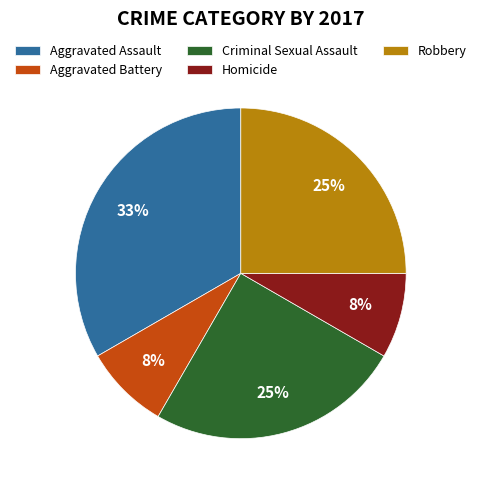

Combined, do Aggravated Battery and Homicide account for over 50%?

No